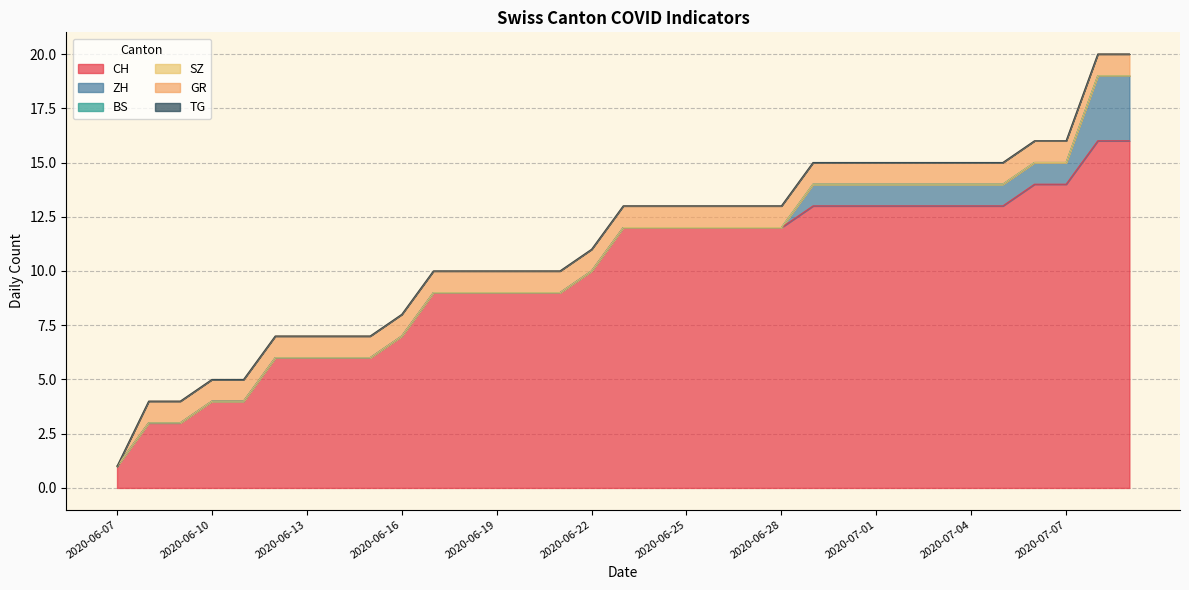

How many values in the CH series exceed 12?

11